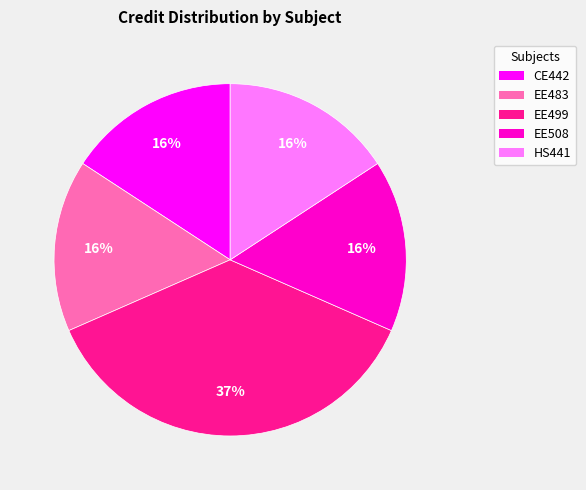

To the nearest percent, what portion does EE483 represent?

16%